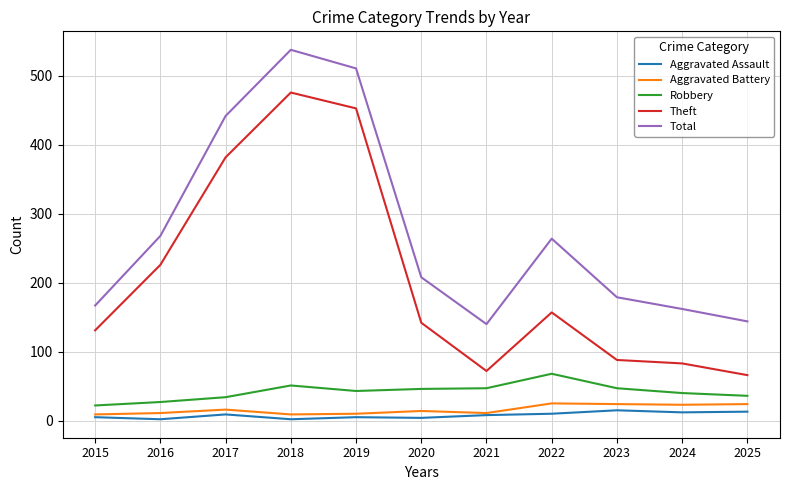

What is the minimum value shown in the chart?

2